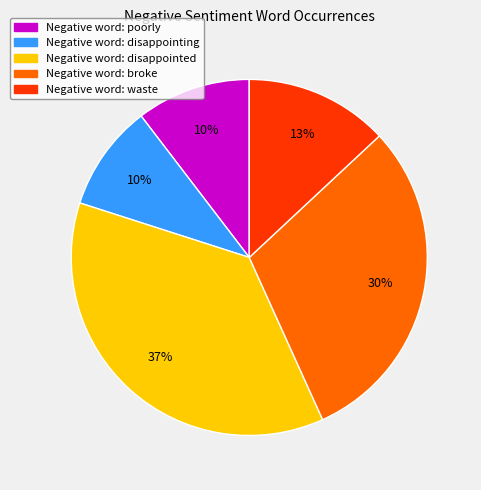

To the nearest percent, what is the difference between the largest and smallest slice percentages?

27%